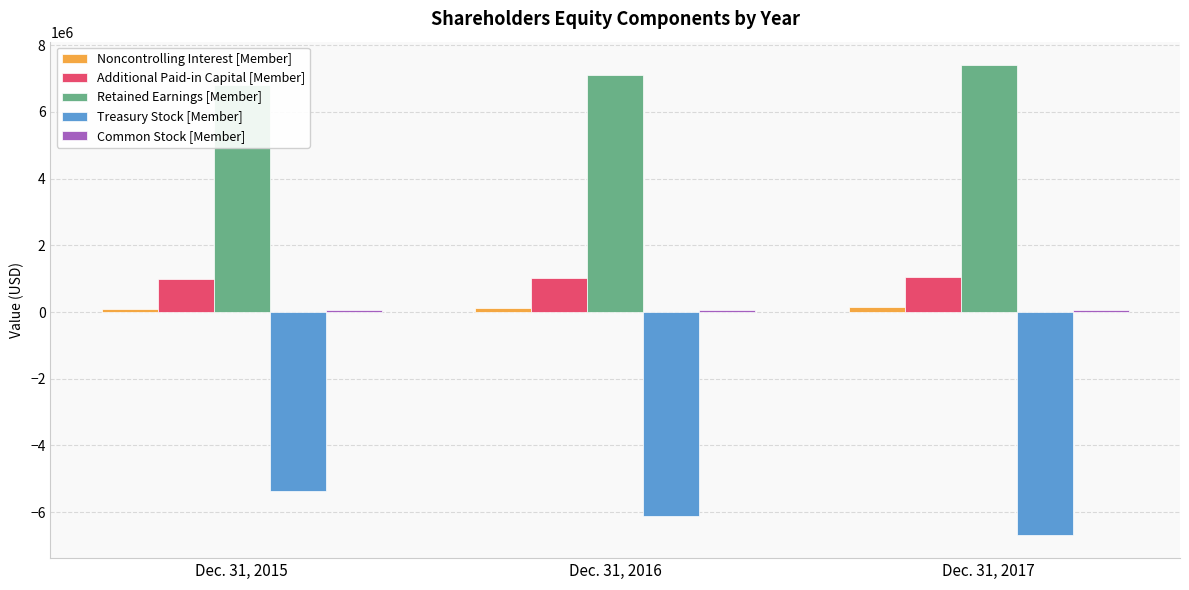

Which series has the largest range (max minus min)?

Treasury Stock [Member]